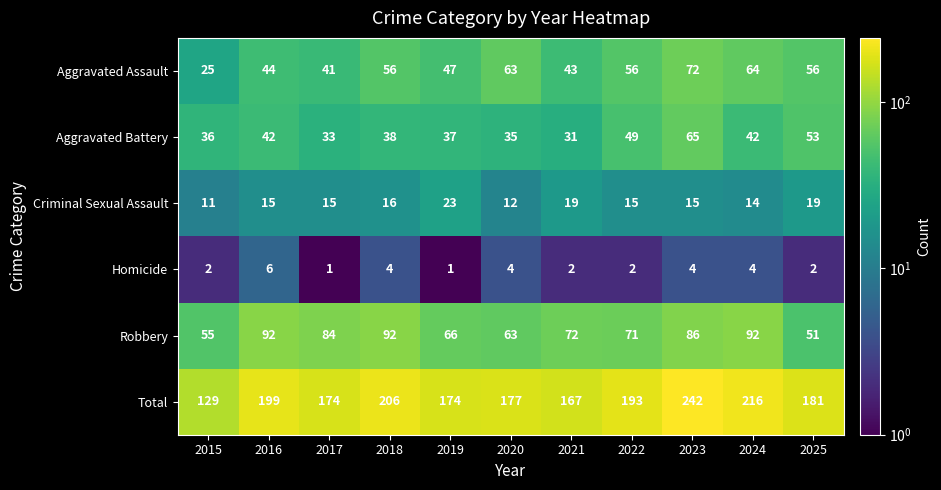

What value does the Aggravated Battery series have at 2022?

49